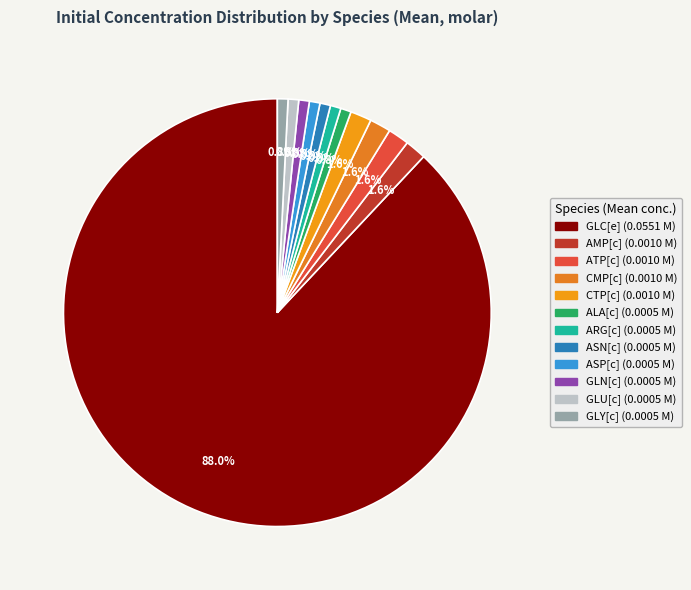

How much of the chart is everything except ASP[c]?

99.2%